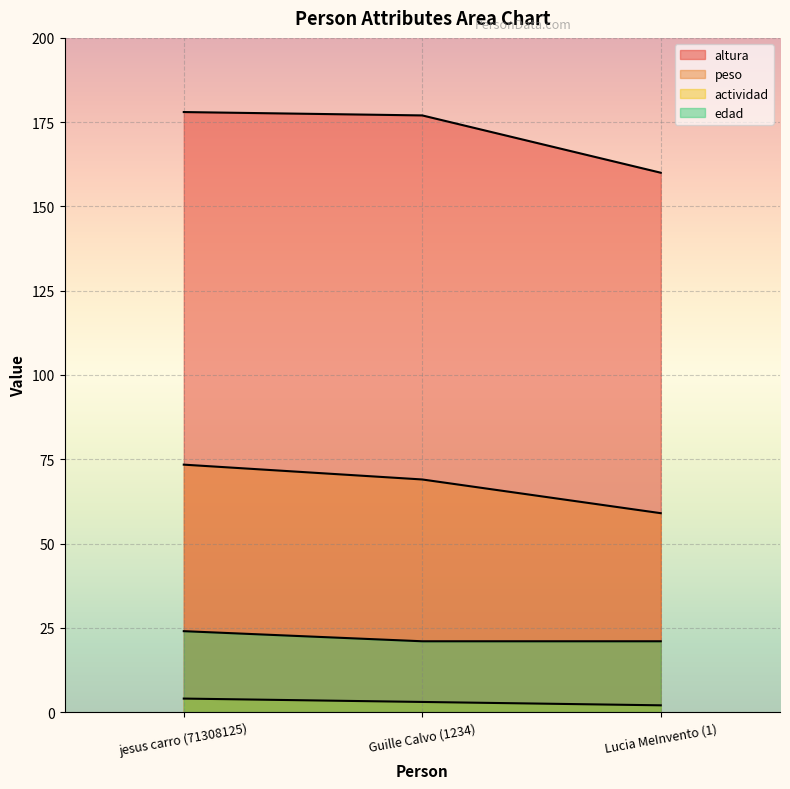

Which label corresponds to the smallest value in the chart?

Lucia MeInvento (1)